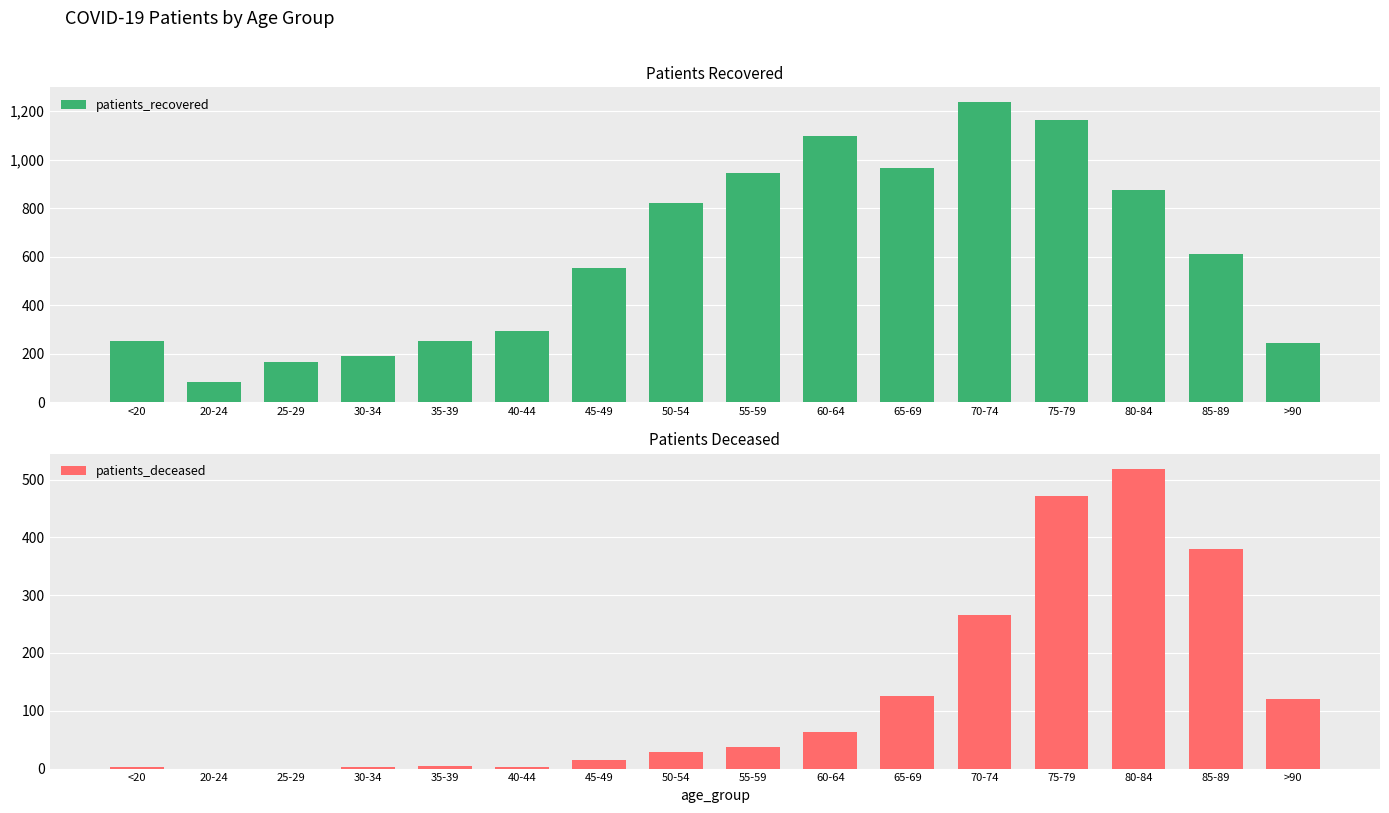

Between 25-29 and 60-64, which series saw the biggest shift?

patients_recovered